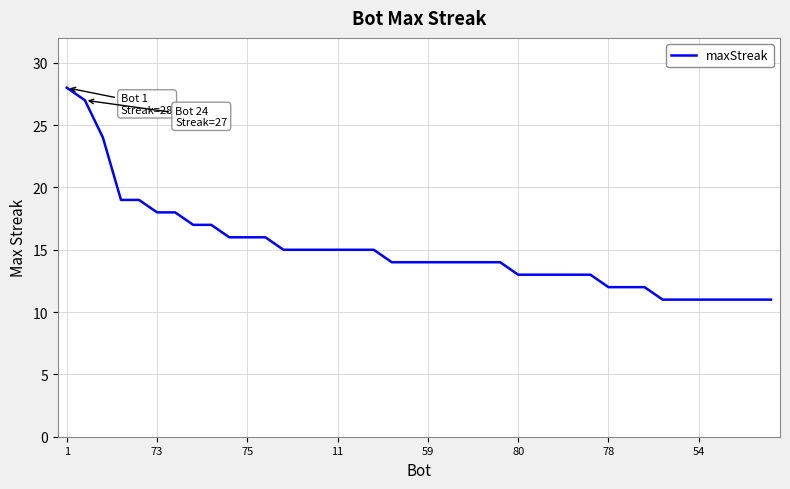

What is the minimum value shown in the chart?

11